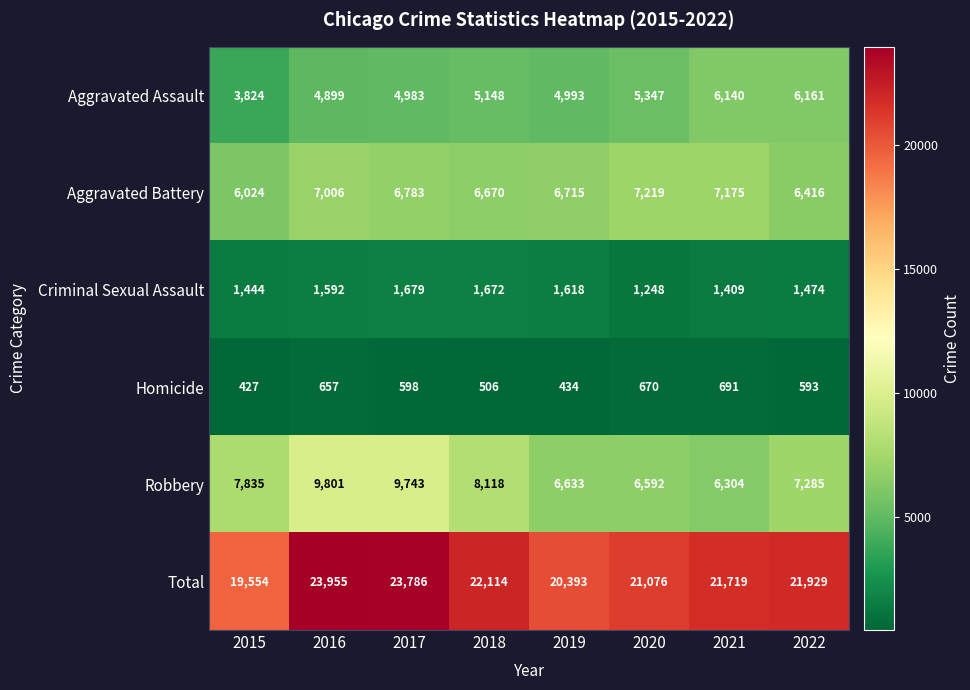

List the series in order of their peak value, highest first.

Total, Robbery, Aggravated Battery, Aggravated Assault, Criminal Sexual Assault, Homicide